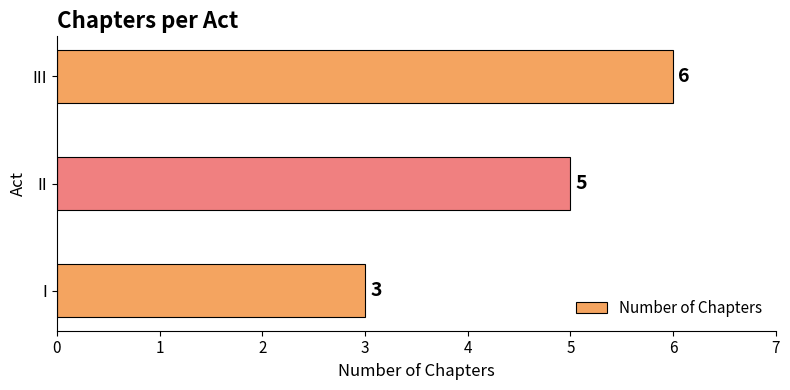

What is the minimum value shown in the chart?

3